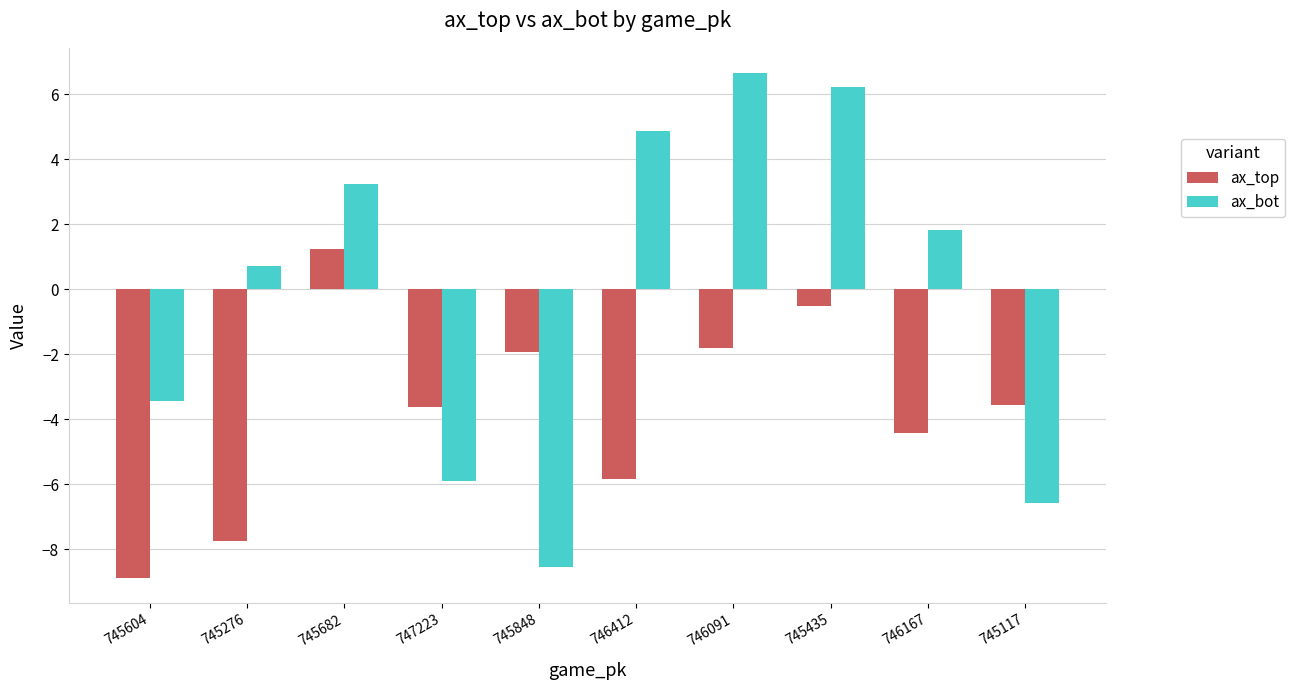

List the series in order of their peak value, lowest first.

ax_top, ax_bot